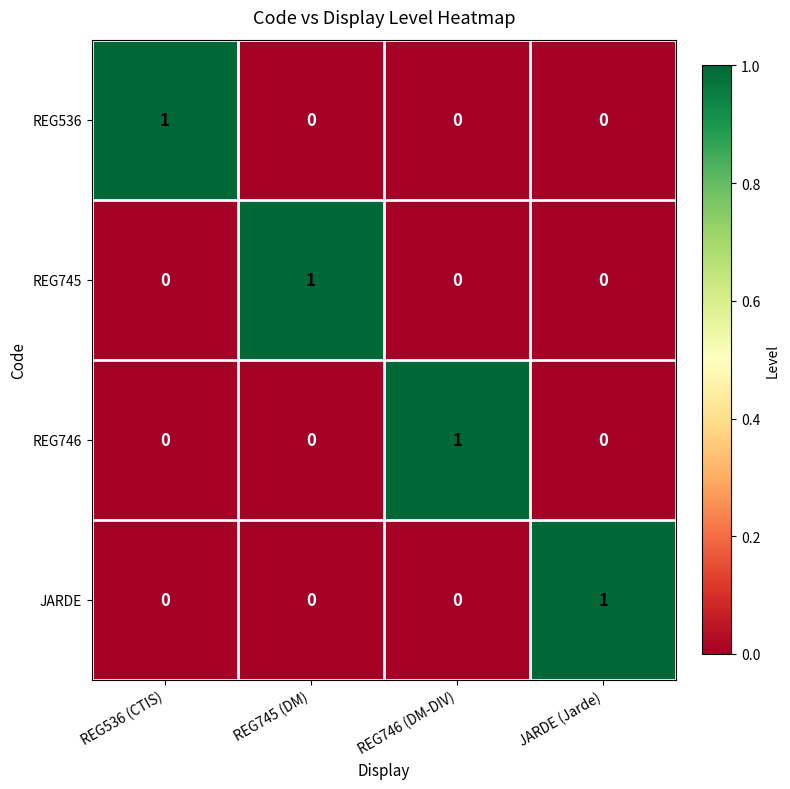

The JARDE series shows 0 at REG745 (DM). True or false?

True